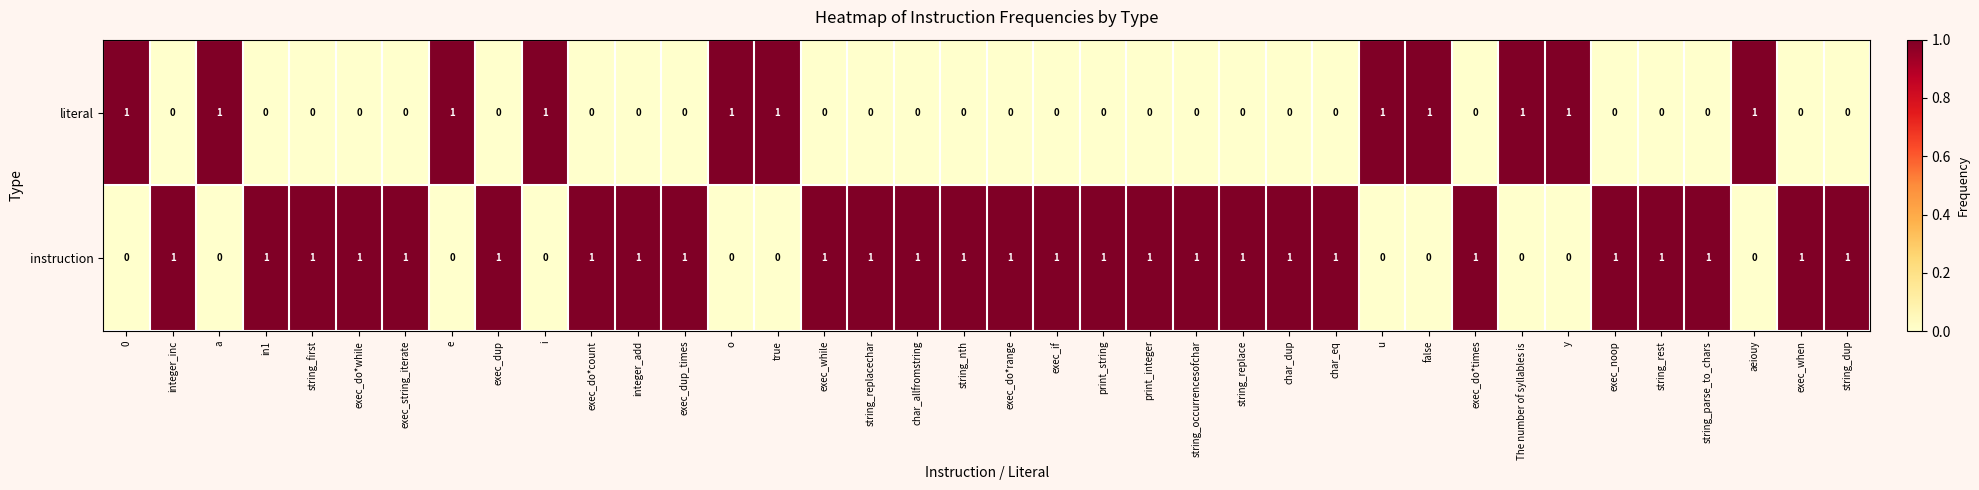

The literal series shows 1 at o. True or false?

True